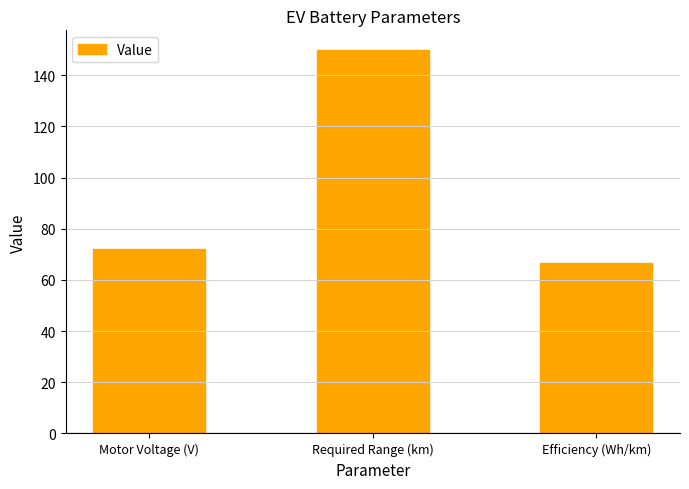

What is the value of the 2nd bar from the left?

150.0